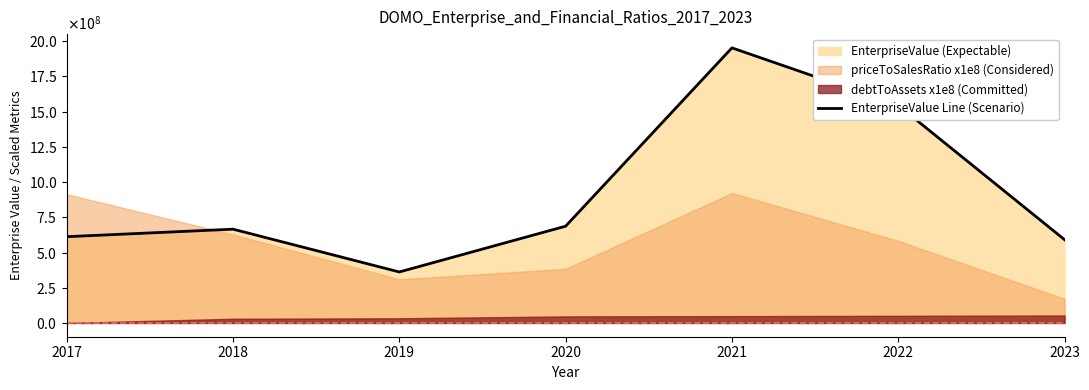

How many values are below 665598903?

3